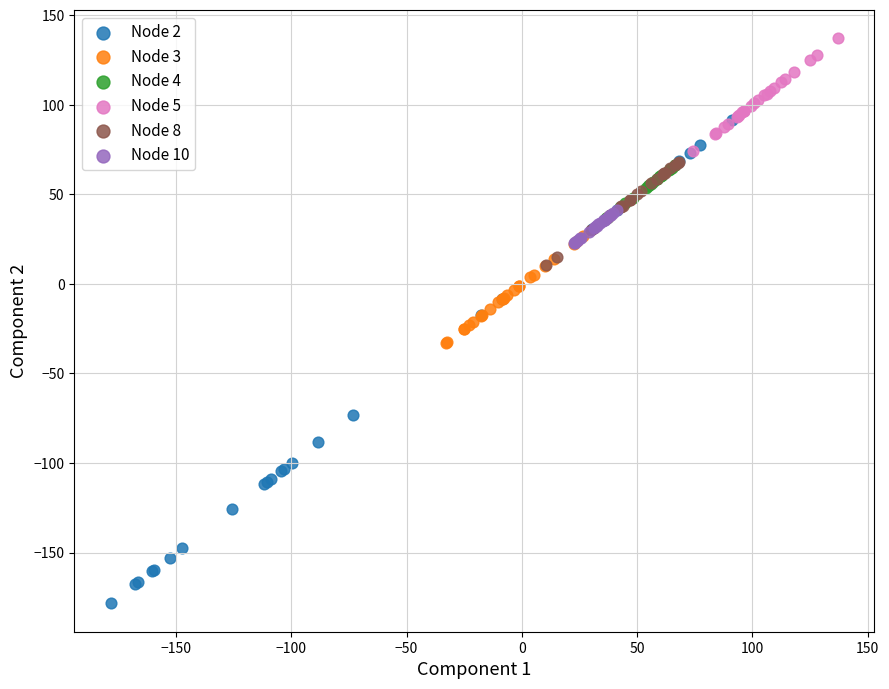

Which series contains the lowest Y value?

Node 2